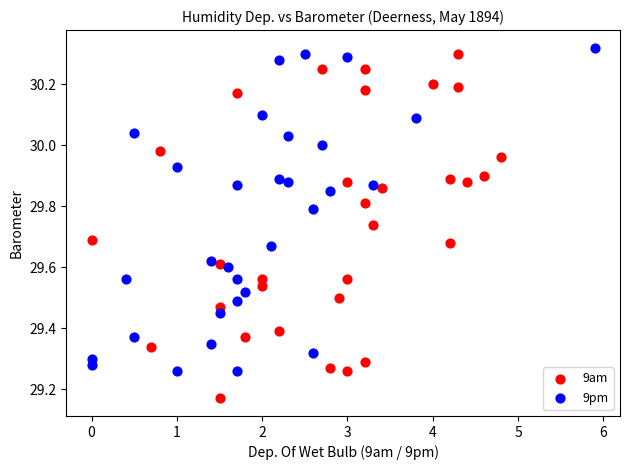

What are all the series names shown in the legend?

9am, 9pm